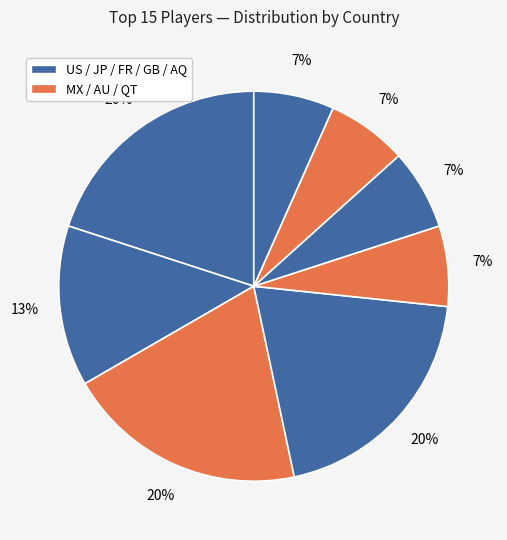

How many slices are in this pie chart?

8